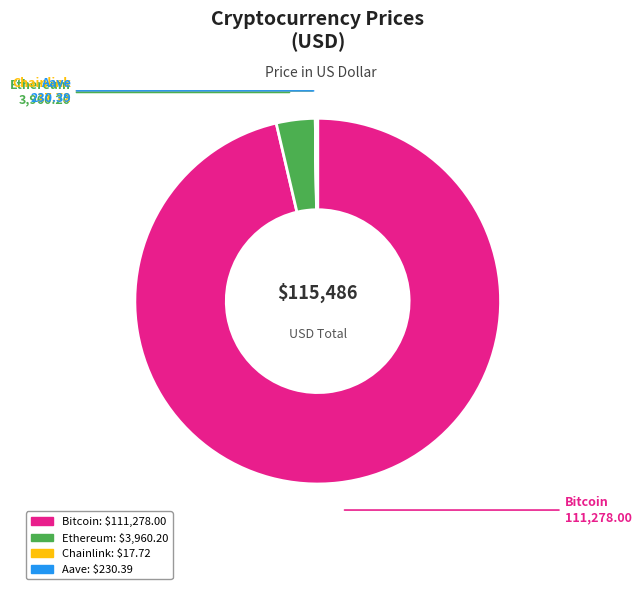

Which has a higher value, Ethereum or Bitcoin?

Bitcoin